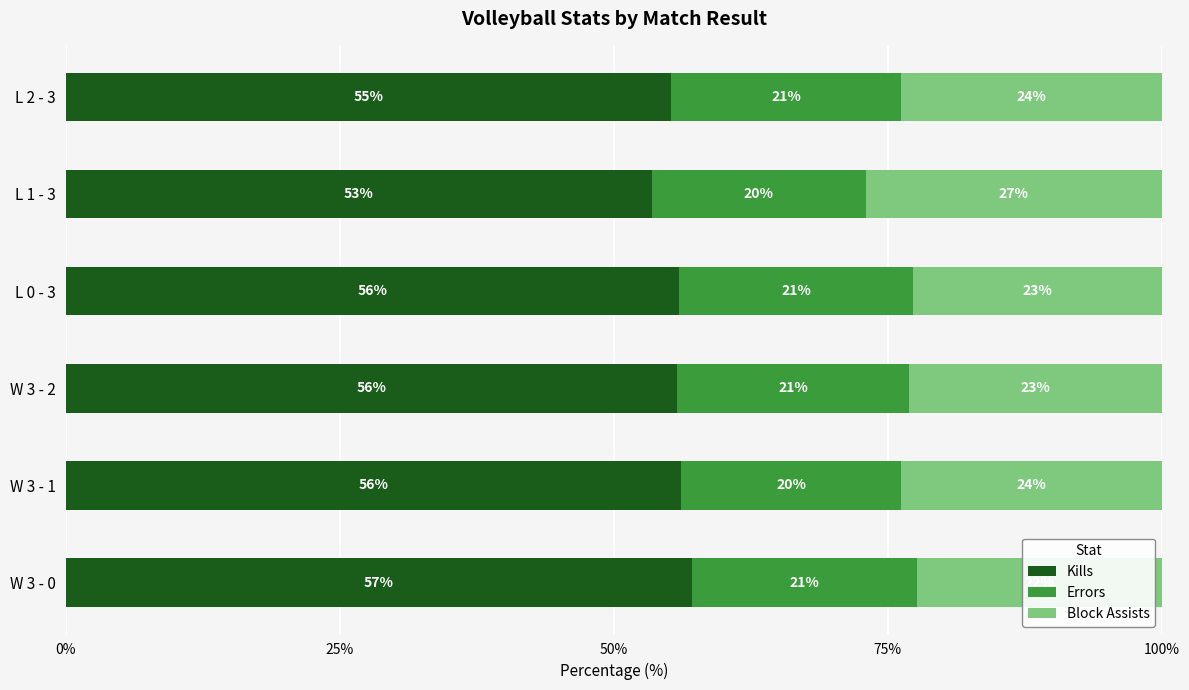

What is the total value across all series at L 1 - 3?

100.0